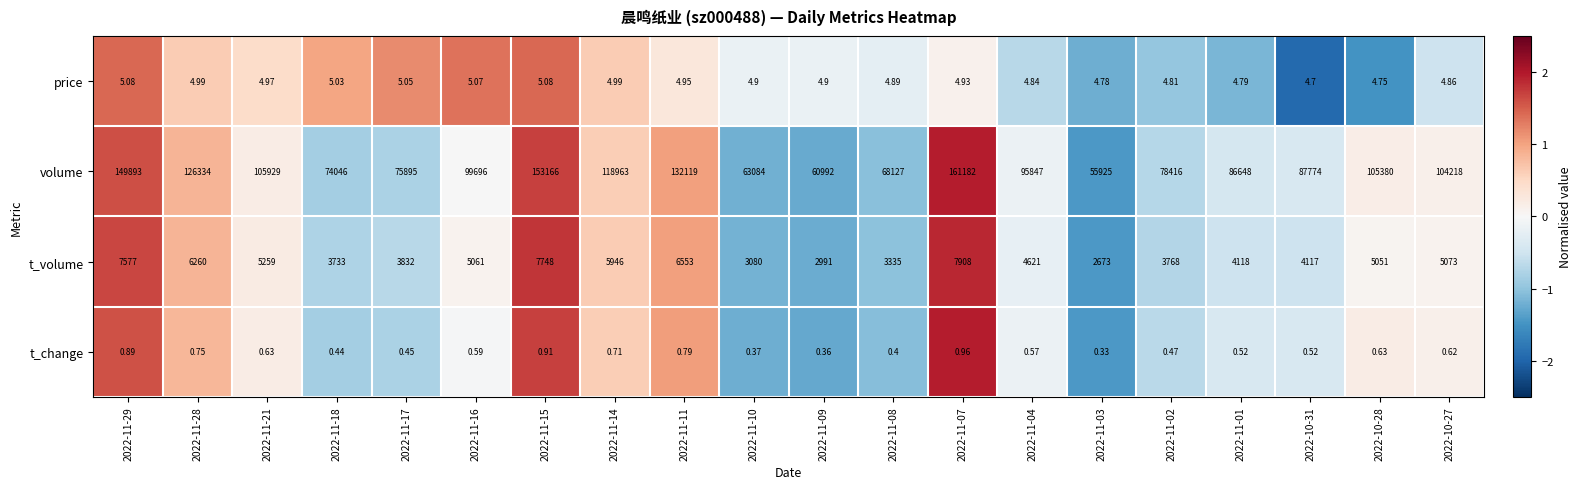

Which series has the widest spread of values?

volume